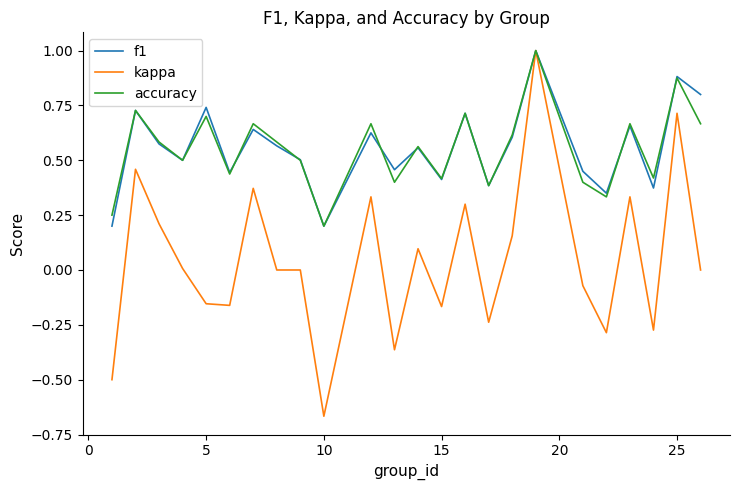

What are all the series names shown in the legend?

f1, kappa, accuracy